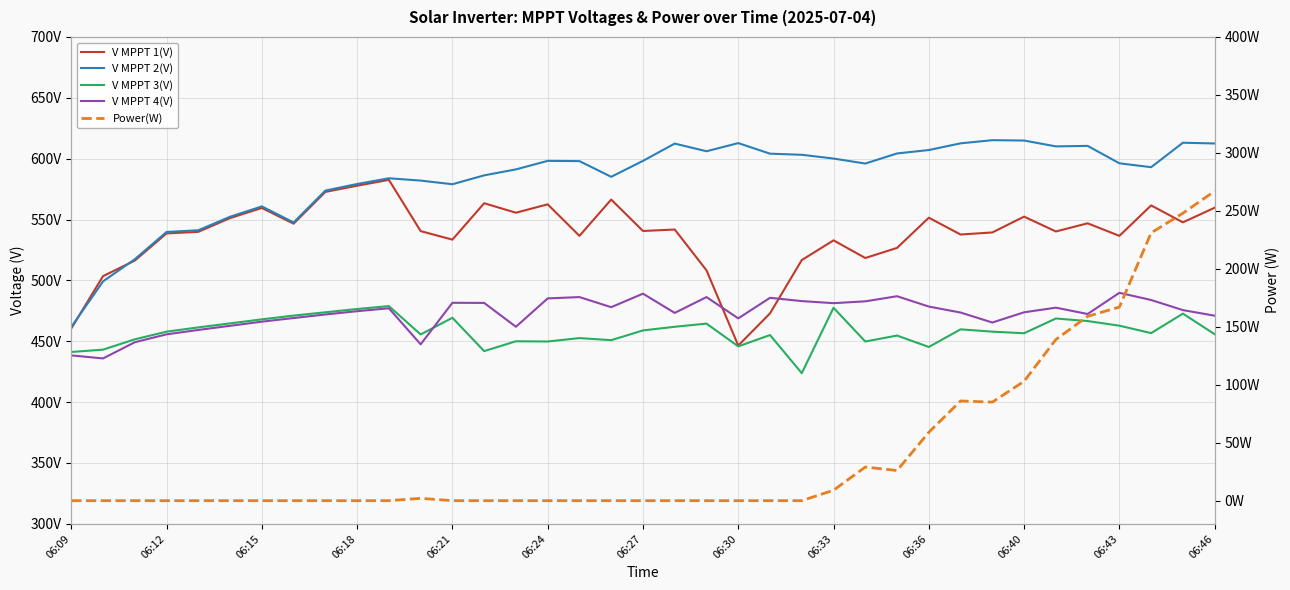

True or false: Power(W) has a value of 0.0 at 22.

True